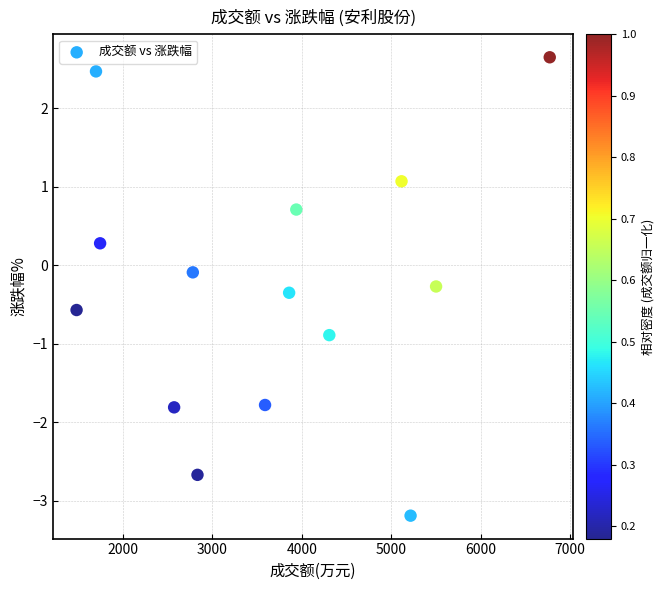

What is the range of X values (max minus min)?

5287.0